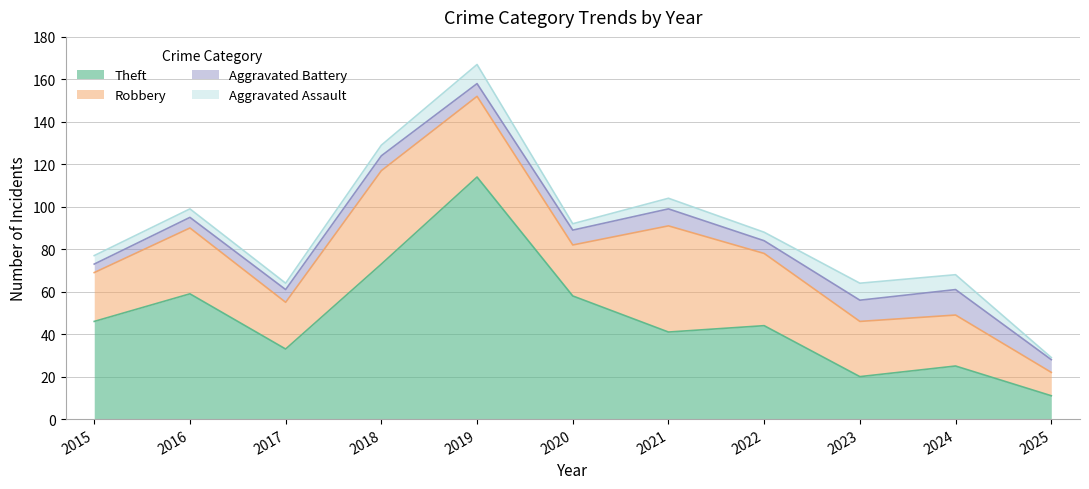

How many lines are shown in the chart?

4